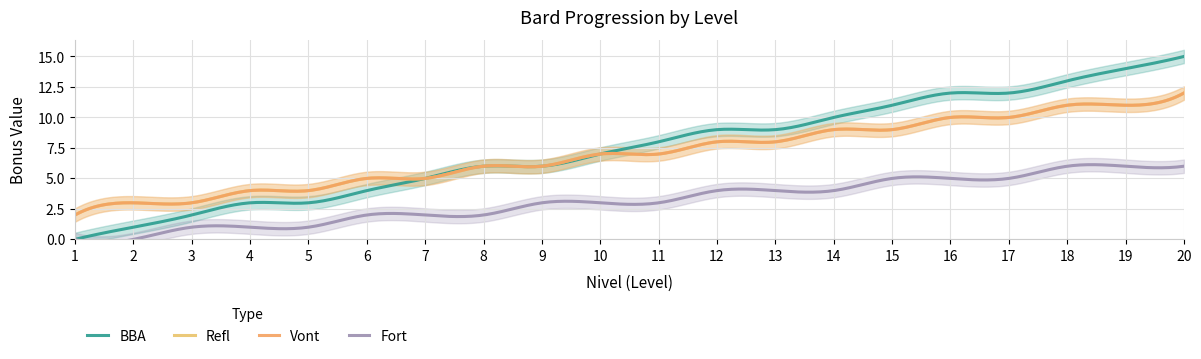

True or false: Fort and Refl cross at least once.

False